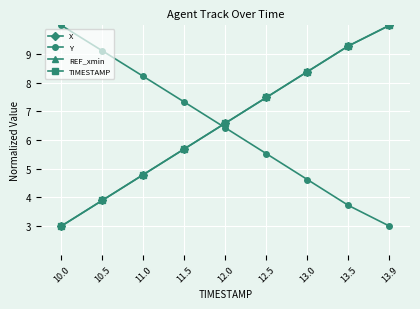

True or false: TIMESTAMP has more than 2 interior local peaks.

False